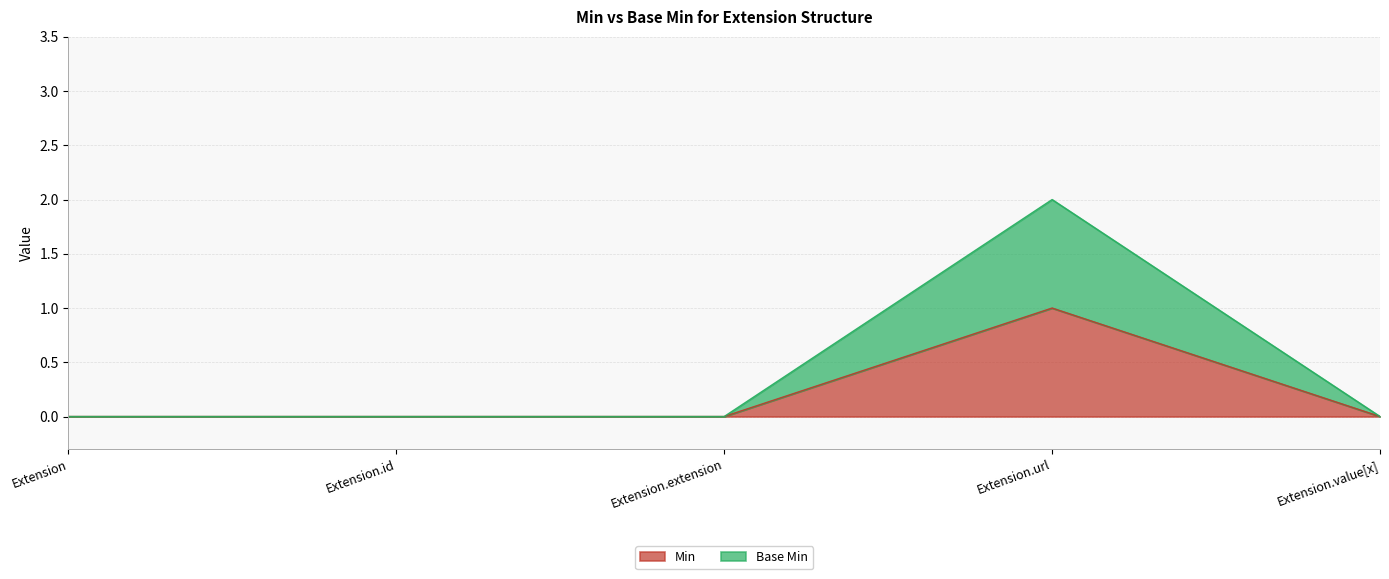

What position from the right is Extension.url?

2